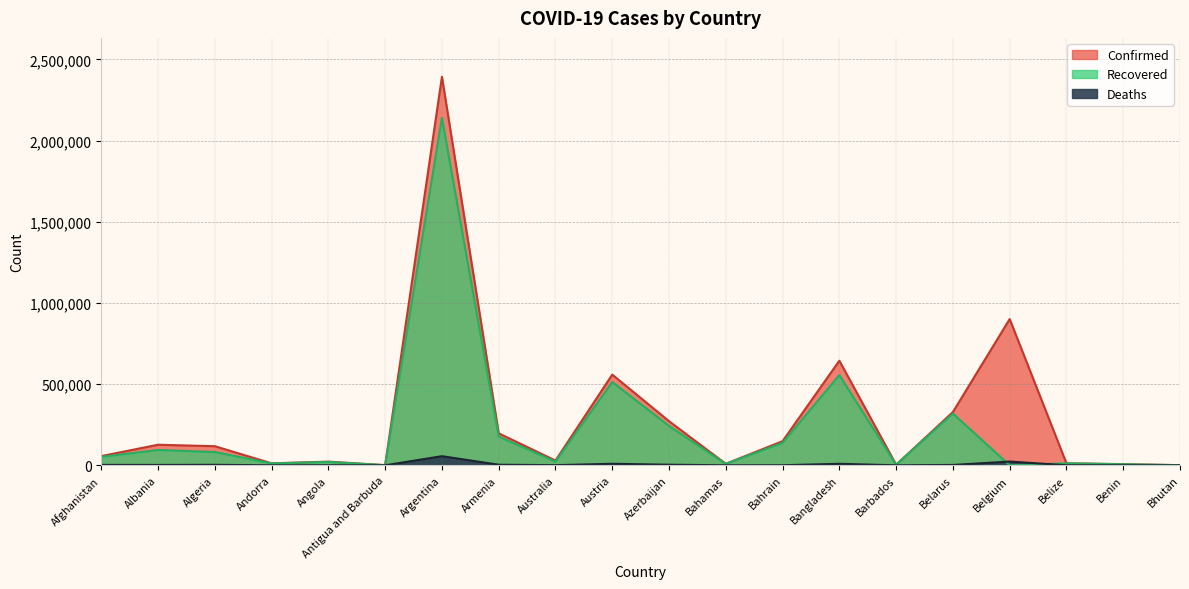

True or false: Recovered has more than 1 points higher than both neighbors.

True